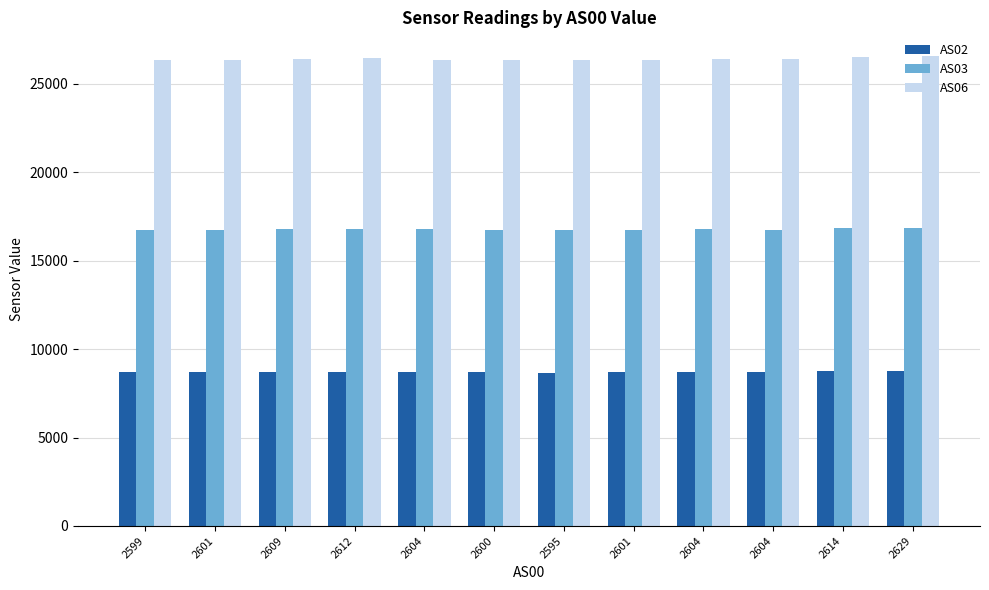

The value of AS02 at 2601 is 2900. True or false?

False